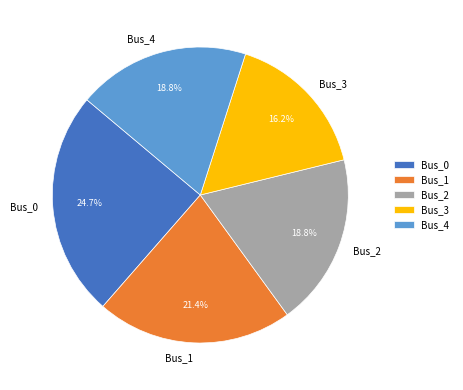

Is it true that Bus_4 is 19% of the pie?

True